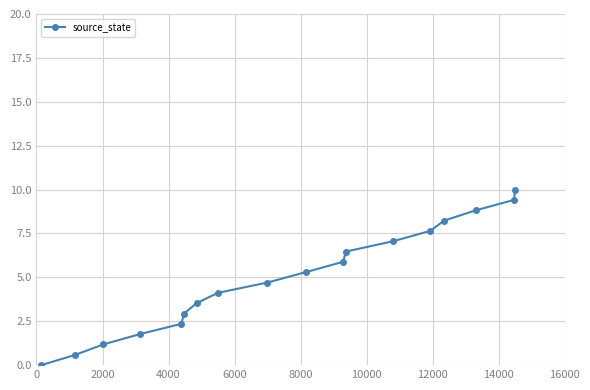

What is the maximum value shown in the chart?

10.0